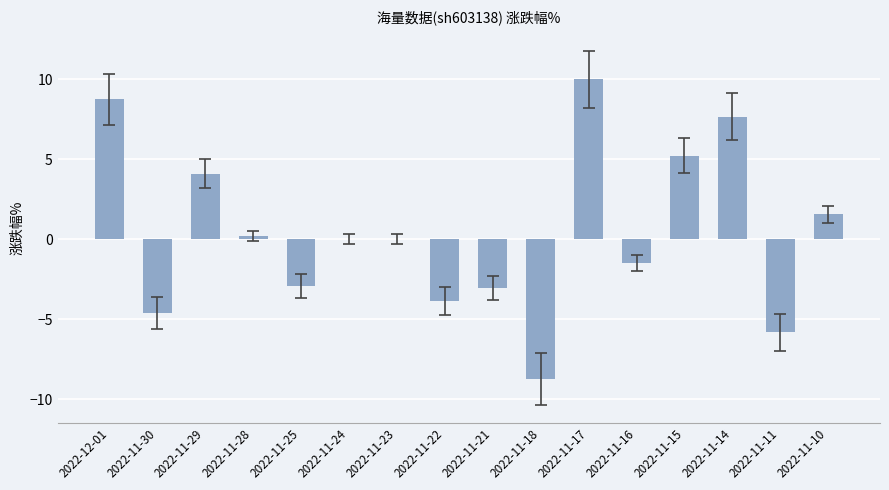

Between 2022-11-25 and 2022-11-24, which is larger?

2022-11-24